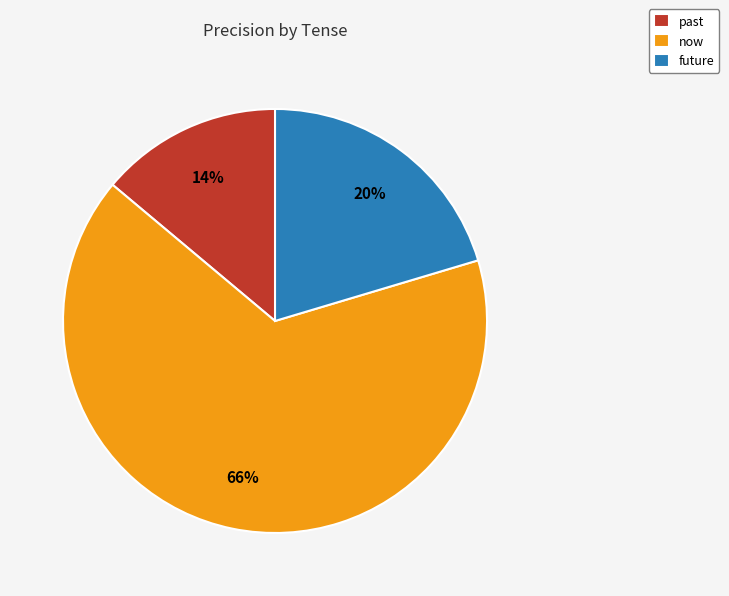

What percentage is the past slice, to the nearest percent?

14%